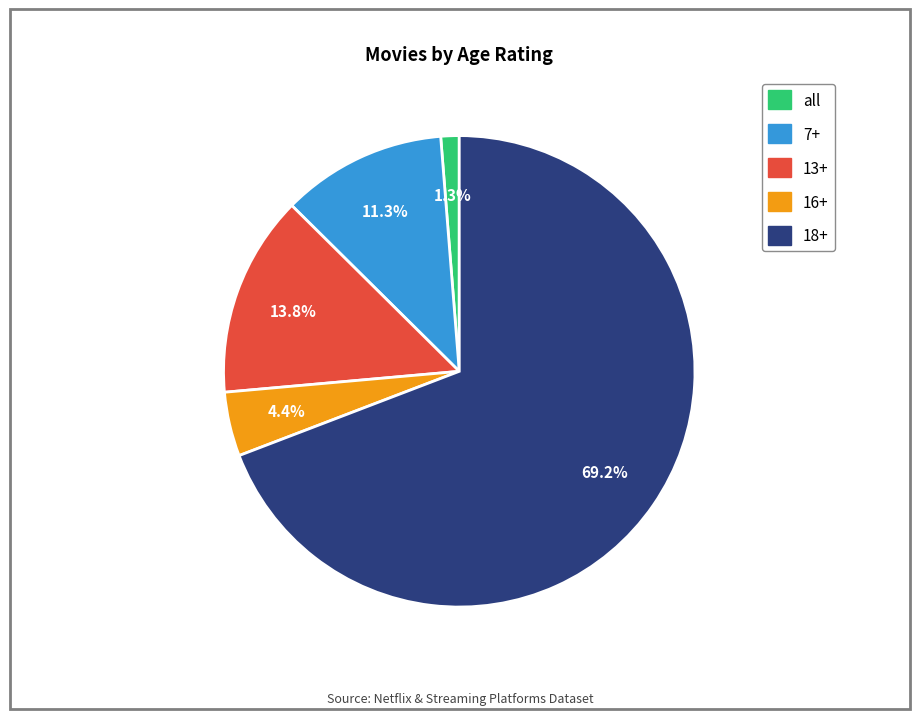

The all slice represents 11% of the pie. True or false?

False